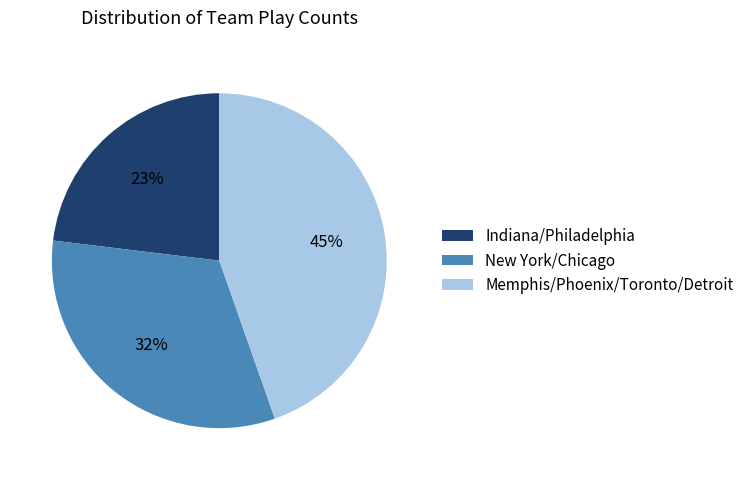

Is there any slice that represents more than half of the pie?

No